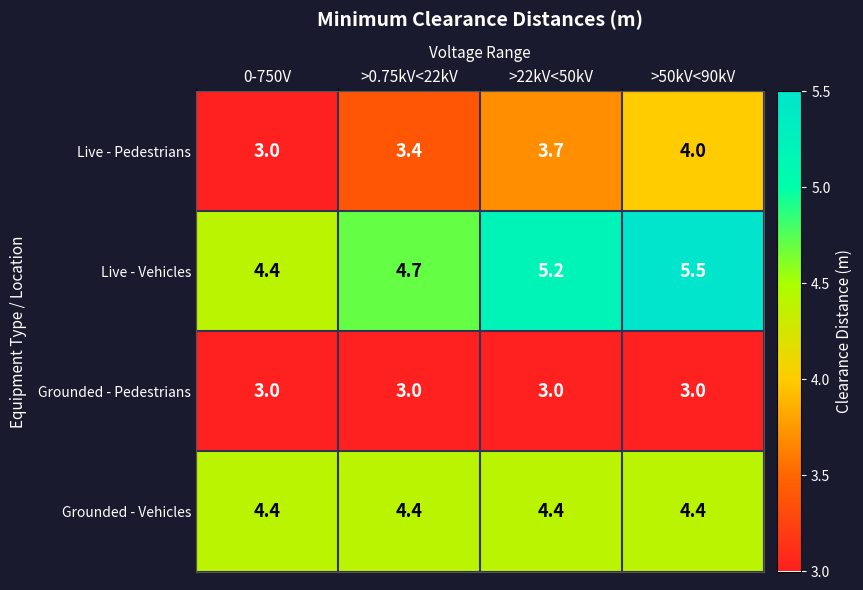

Rank the series at >0.75kV<22kV from highest to lowest value.

Live - Vehicles, Grounded - Vehicles, Live - Pedestrians, Grounded - Pedestrians